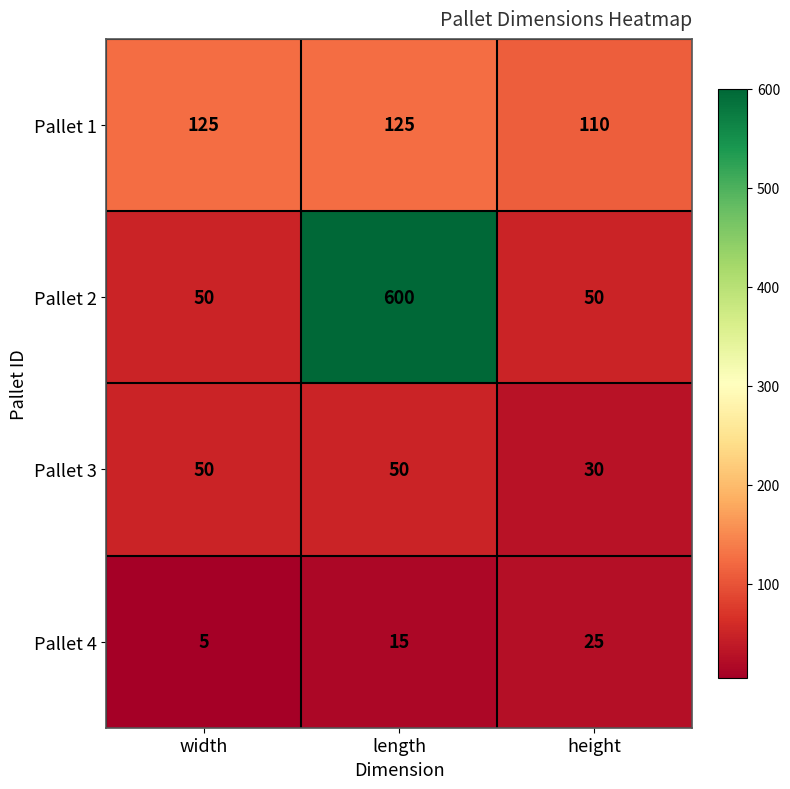

Reading right to left, what are all the values shown in this chart?

Pallet 1: height=110	length=125	width=125
Pallet 2: height=50	length=600	width=50
Pallet 3: height=30	length=50	width=50
Pallet 4: height=25	length=15	width=5